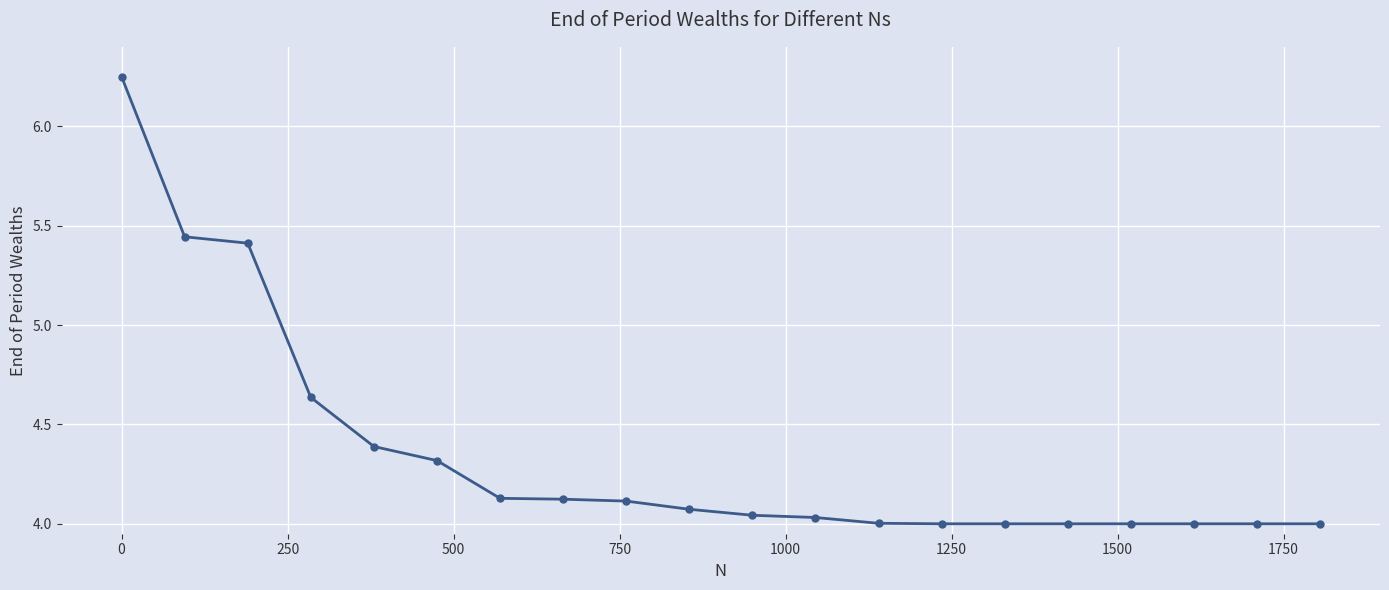

What is the average value?

4.3